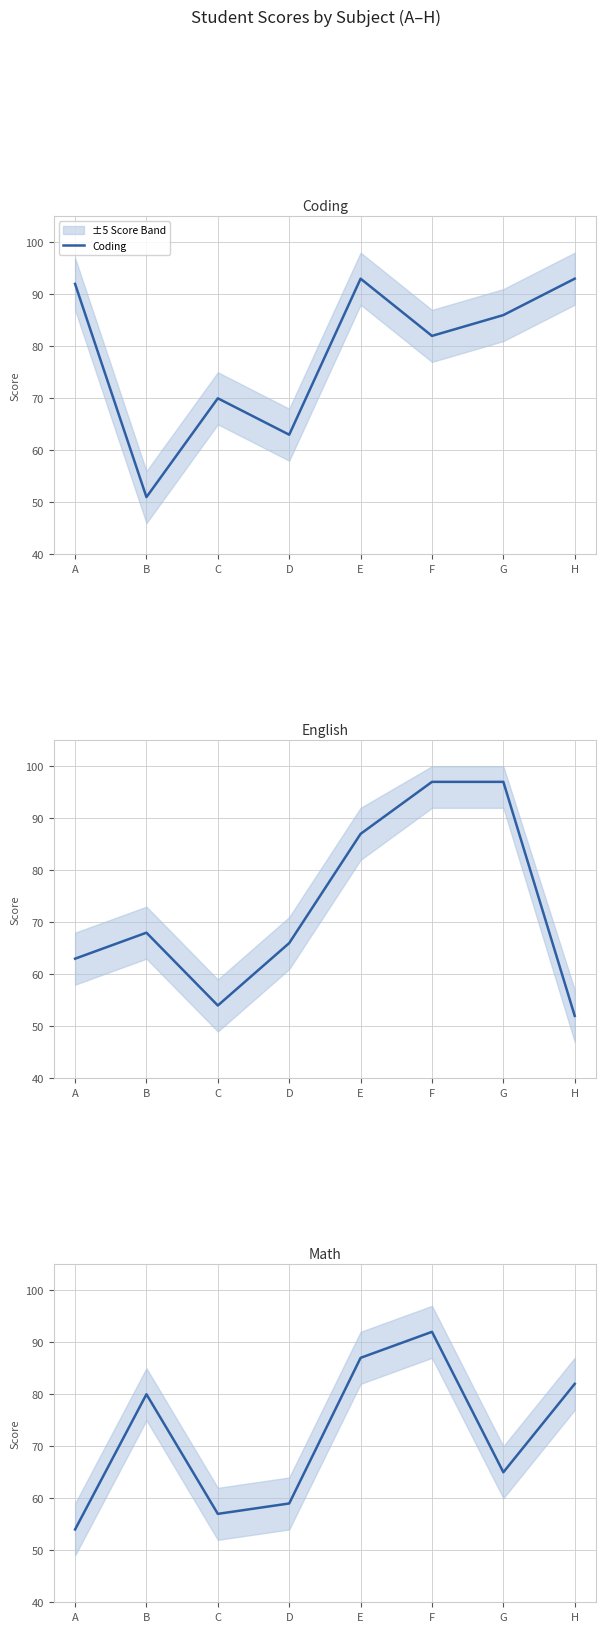

True or false: English and Coding cross at least once.

True